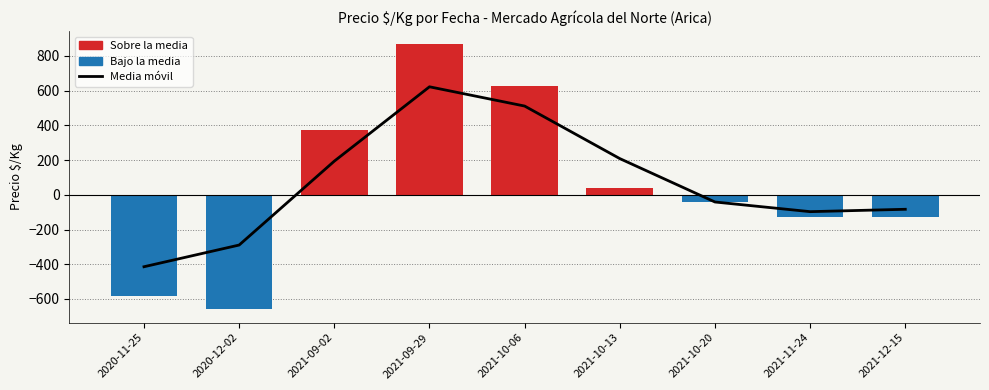

True or false: the data shows -41.3 at 2021-10-20.

True